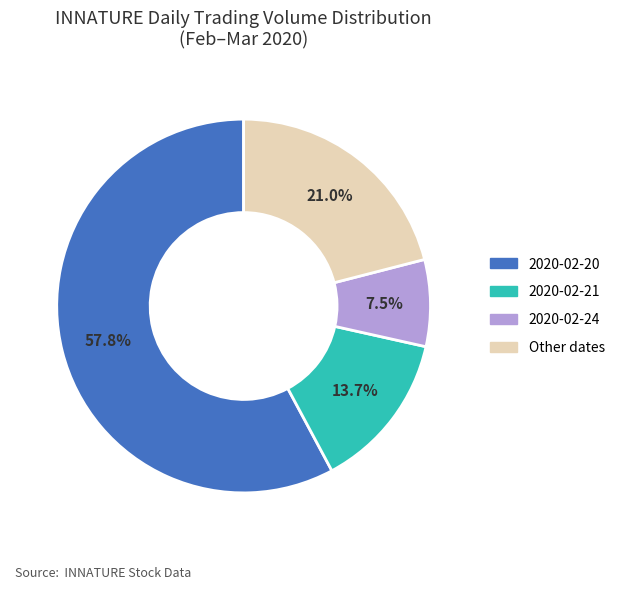

Does any single category account for the majority?

Yes